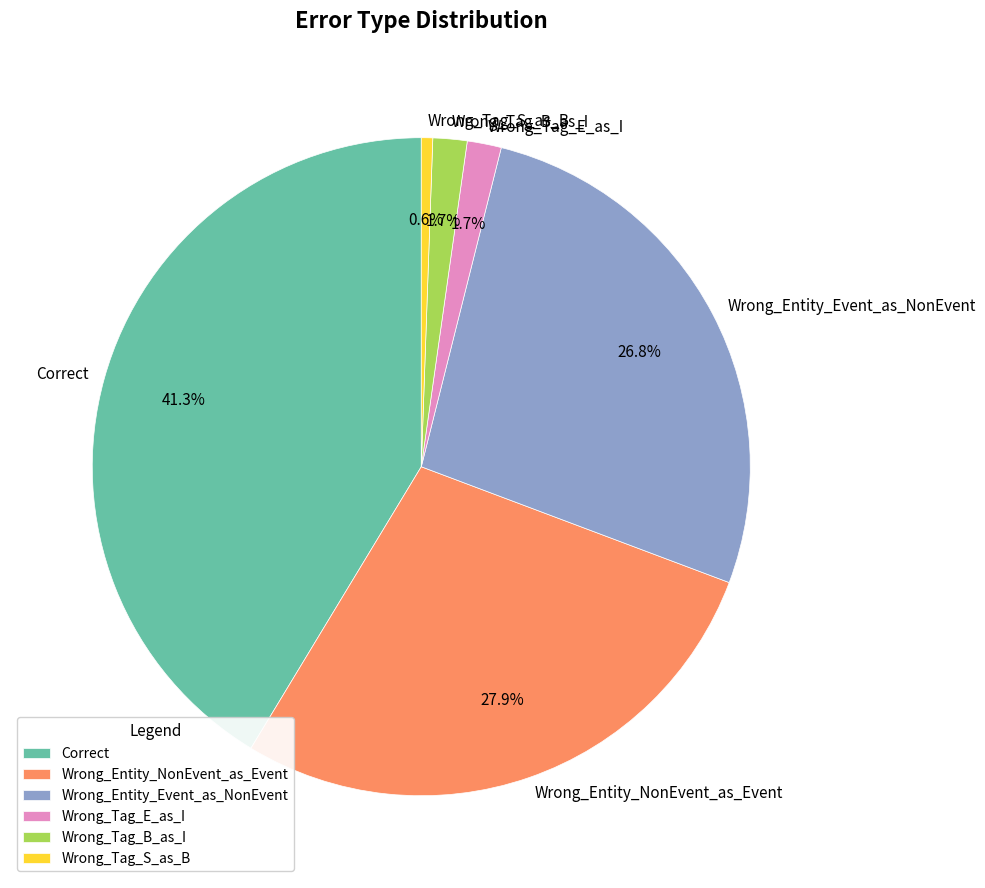

Count the number of slices in the pie.

6